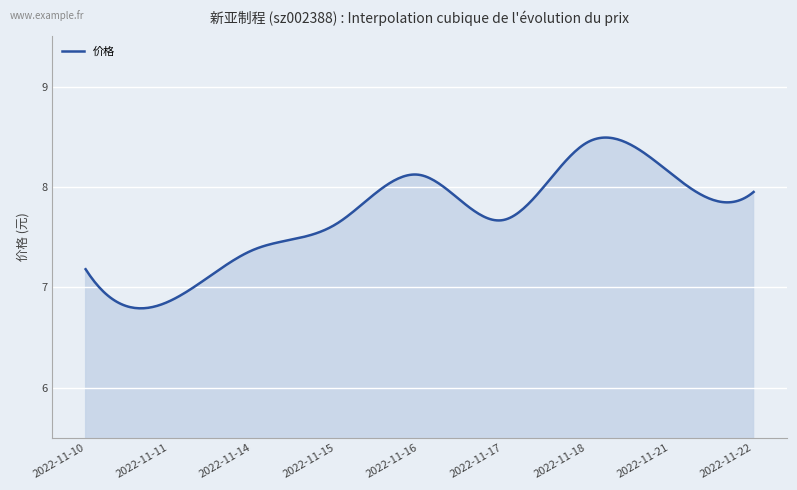

List the labels in order of value, smallest first.

2022-11-11, 2022-11-10, 2022-11-14, 2022-11-15, 2022-11-17, 2022-11-22, 2022-11-16, 2022-11-21, 2022-11-18